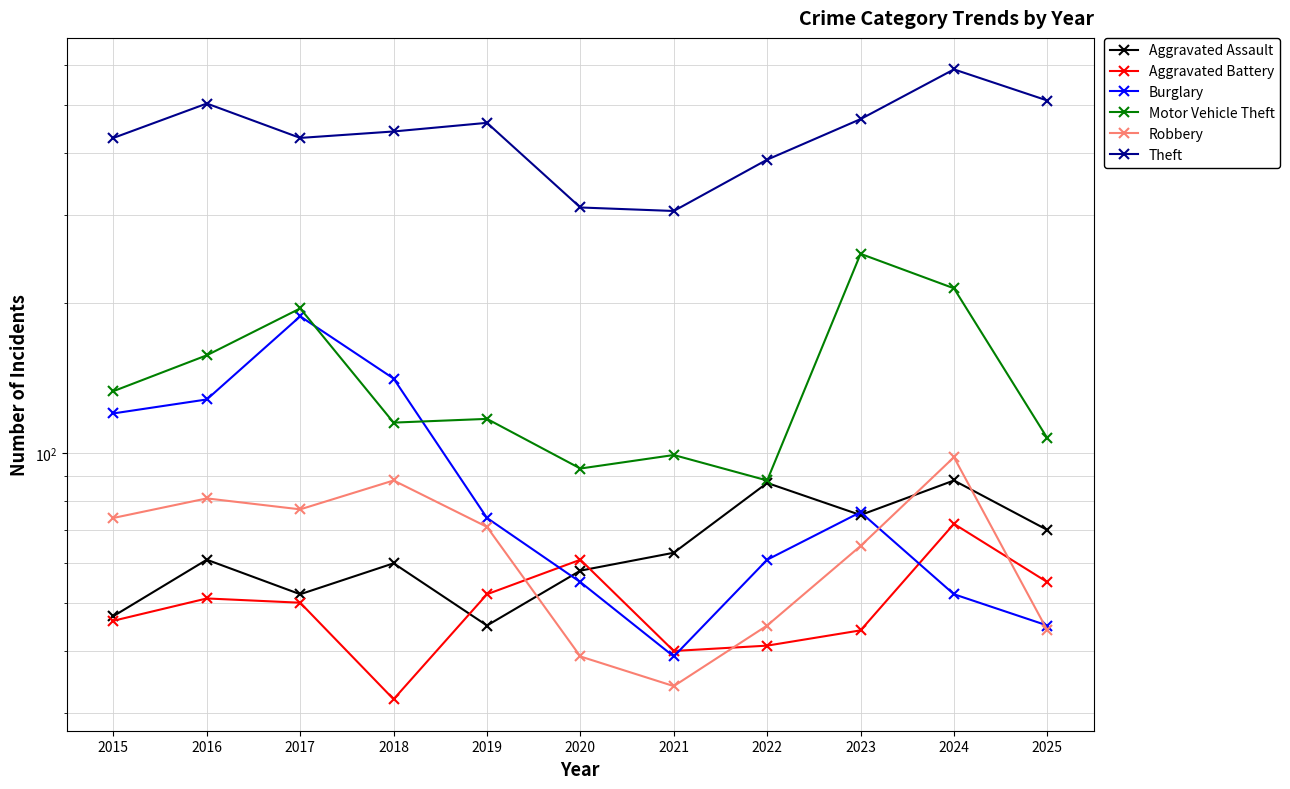

At how many categories does at least one series exceed 516?

1